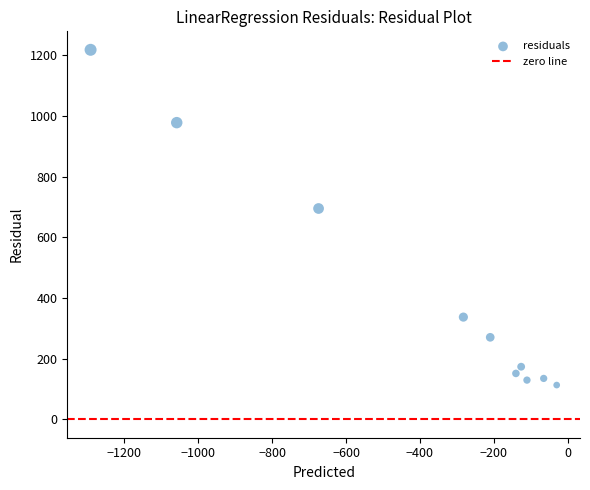

What Y value in the scatter plot is closest to 665?

695.2